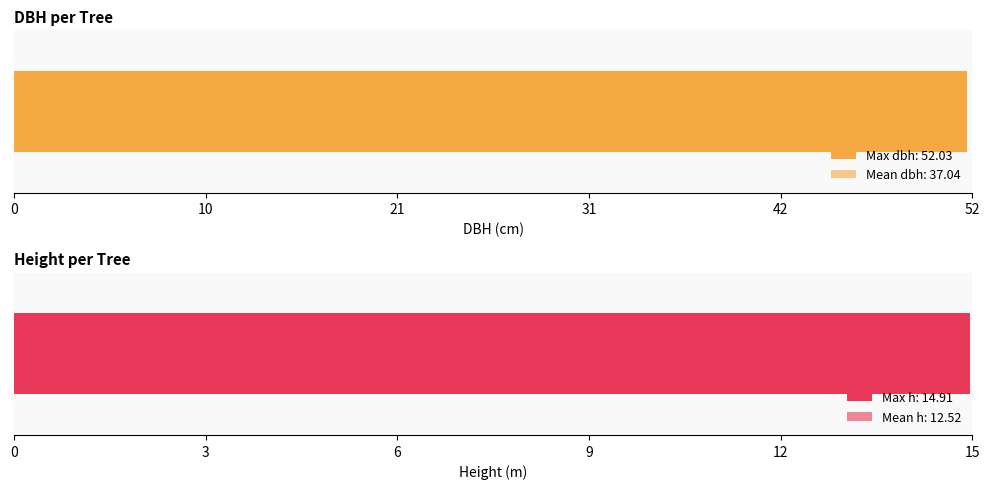

The h series shows 14.9 at 160417012. True or false?

True